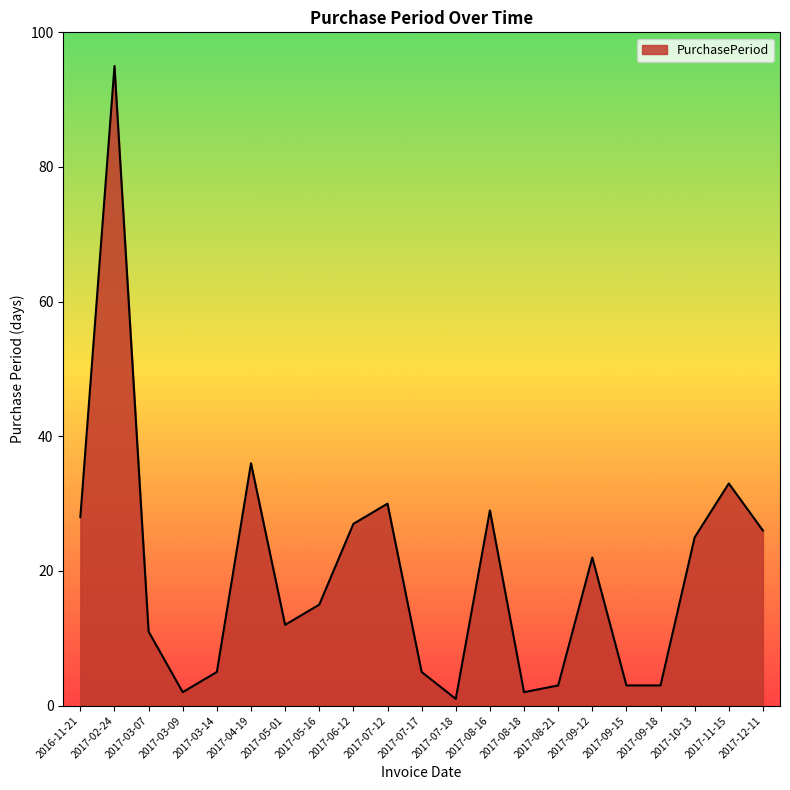

Between 2017-08-18 and 2017-07-12, which is larger?

2017-07-12